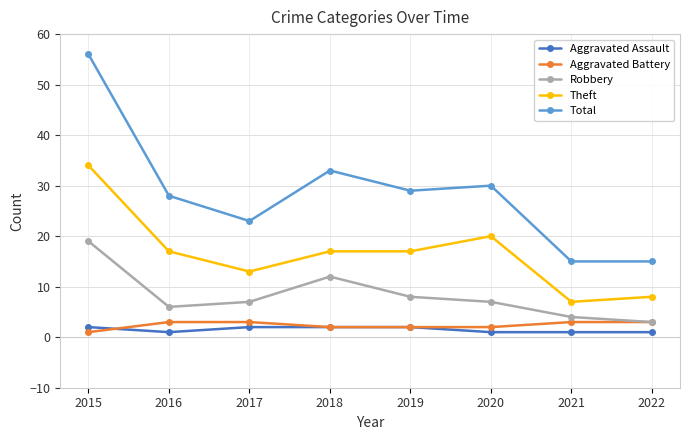

At which label is Robbery closest to 11?

2018